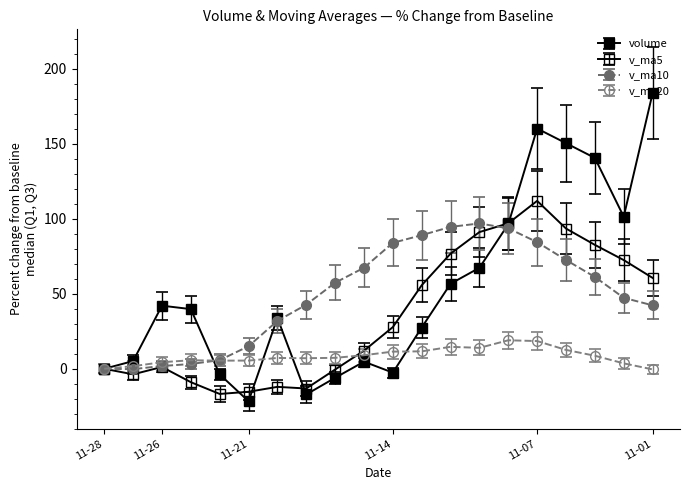

Reading right to left, list all the values displayed in this chart.

volume: 183.8	101.5	140.7	150.5	160.3	96.4	67.4	56.7	27.5	-2.6	4.7	-6.0	-17.1	33.9	-21.6	-3.7	39.8	42.1	5.1	0.0
v_ma5: 60.6	72.5	82.7	93.6	112.0	97.0	91.2	76.8	55.7	27.8	12.1	-0.5	-13.2	-12.1	-15.3	-16.8	-8.9	1.2	-3.7	0.0
v_ma10: 42.3	47.3	61.3	72.6	84.5	93.7	97.0	94.7	89.1	84.0	67.4	57.4	42.8	31.9	15.1	5.8	3.2	1.8	-0.2	0.0
v_ma20: -0.4	3.6	8.7	12.6	18.5	19.0	14.0	14.6	11.6	11.5	9.0	7.3	7.0	7.2	5.5	5.4	5.7	4.4	1.7	0.0